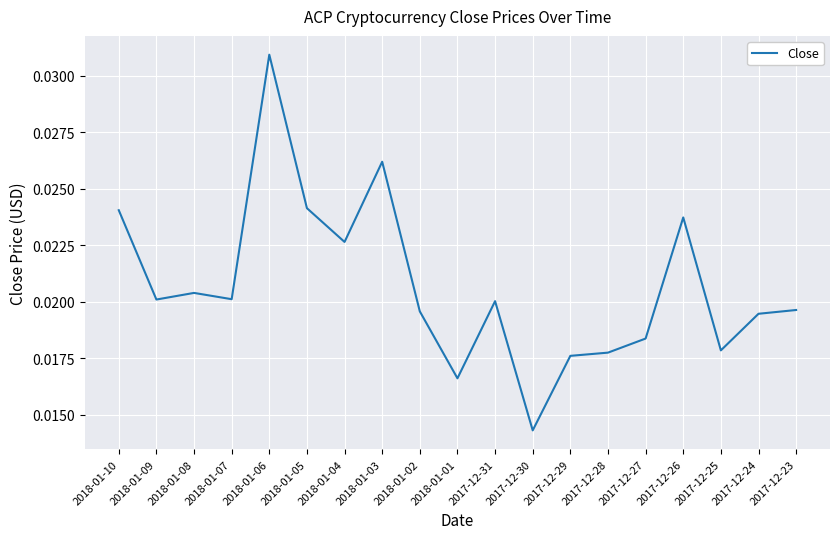

At which label is the value closest to 0?

2017-12-30